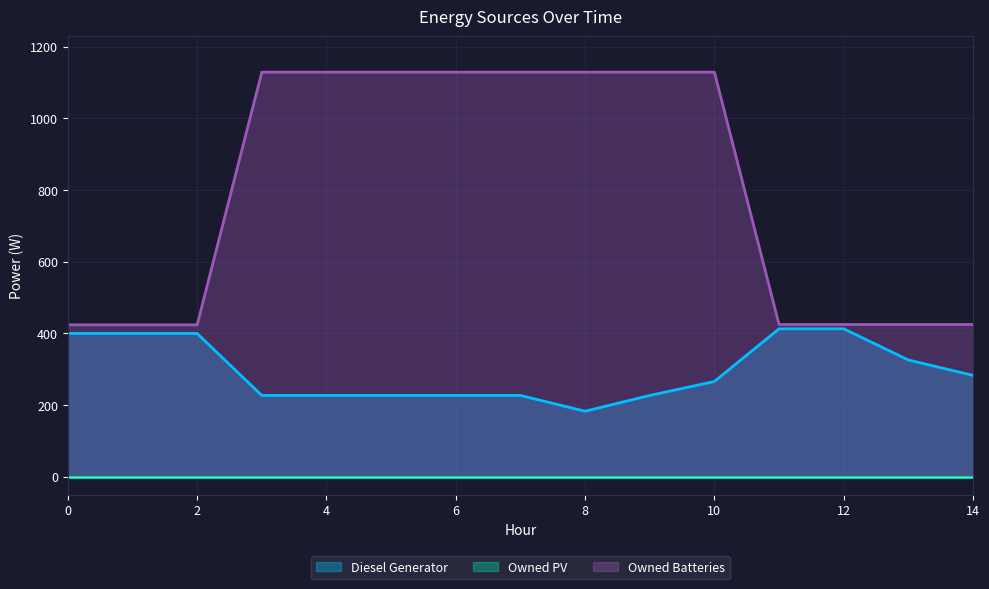

What is the minimum value for Diesel Generator?

183